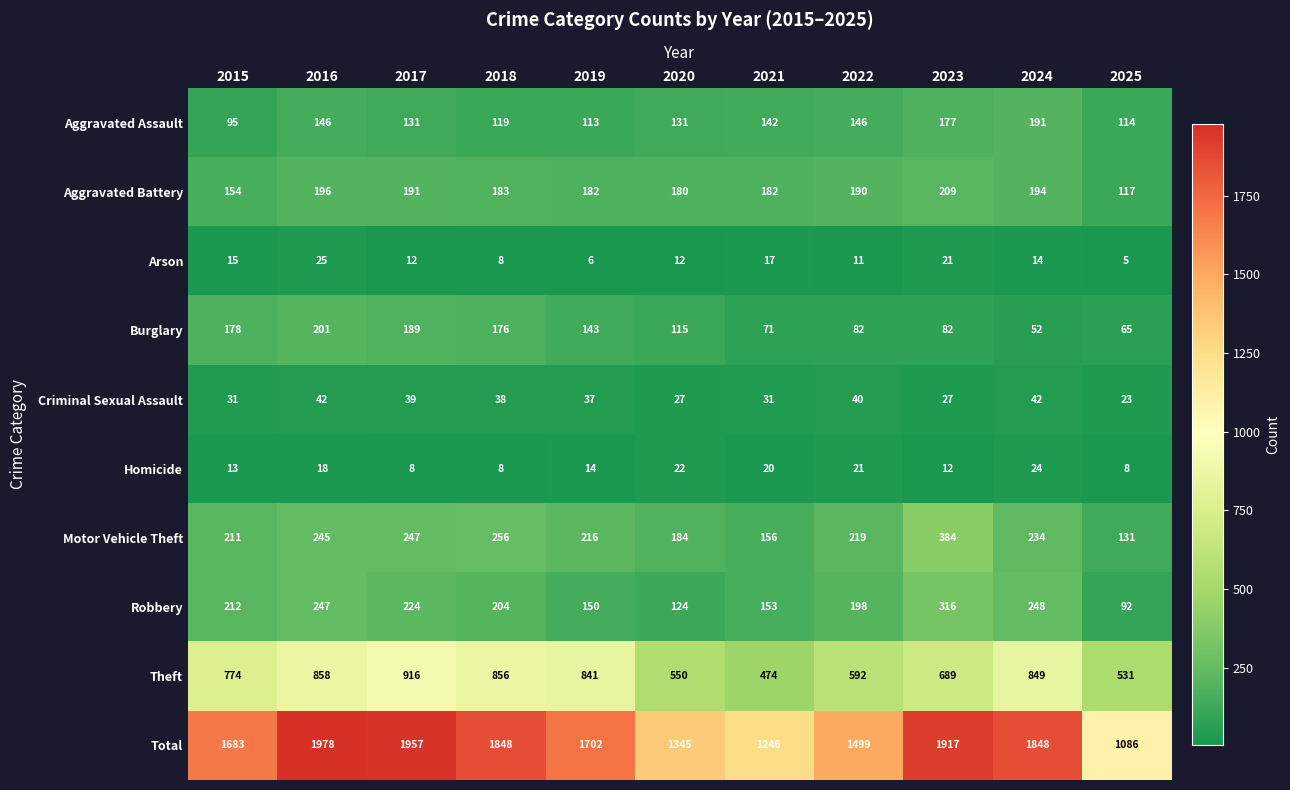

Rank the series at 2015 from highest to lowest value.

Total, Theft, Robbery, Motor Vehicle Theft, Burglary, Aggravated Battery, Aggravated Assault, Criminal Sexual Assault, Arson, Homicide